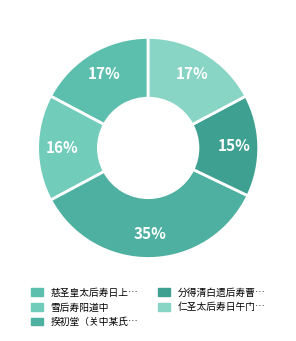

Count the number of slices in the pie.

5